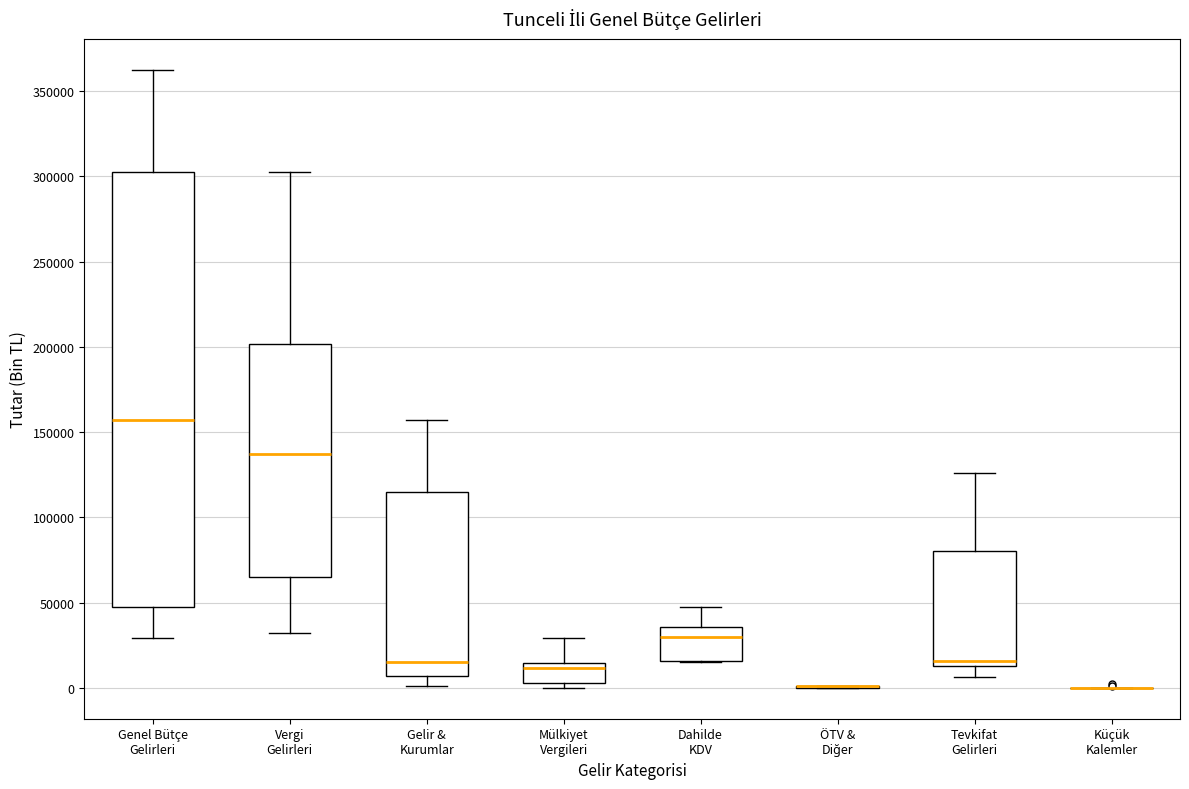

Which box is the tallest, from its lower edge to its upper edge?

Genel Bütçe Gelirleri